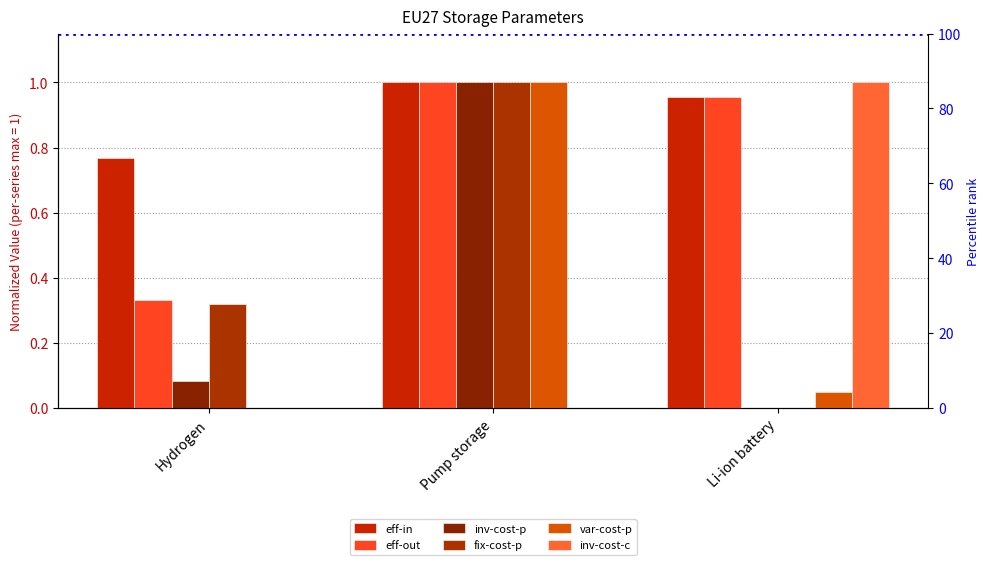

What position from the right is Pump storage?

2